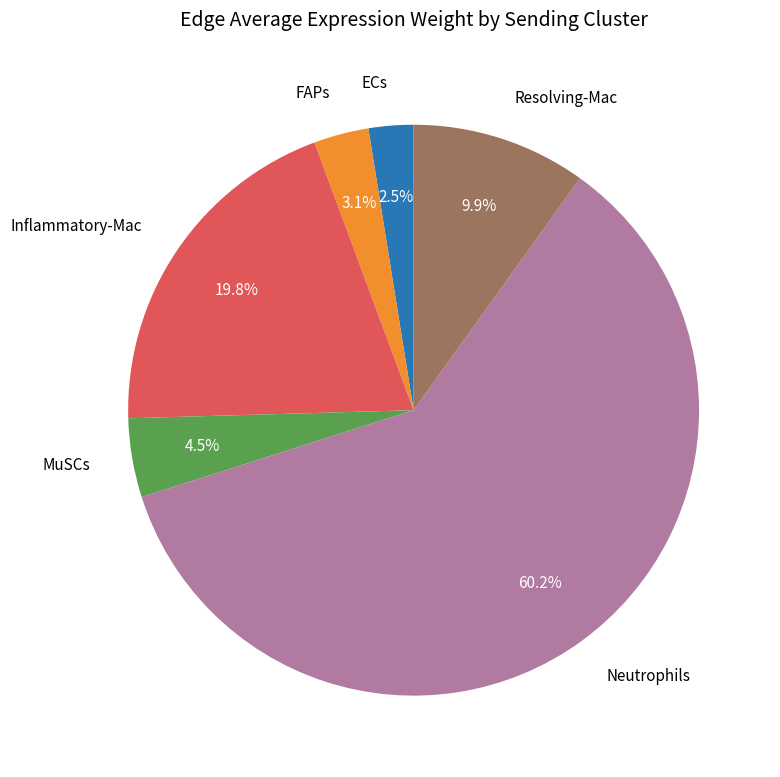

The Inflammatory-Mac slice represents 20% of the pie. True or false?

True